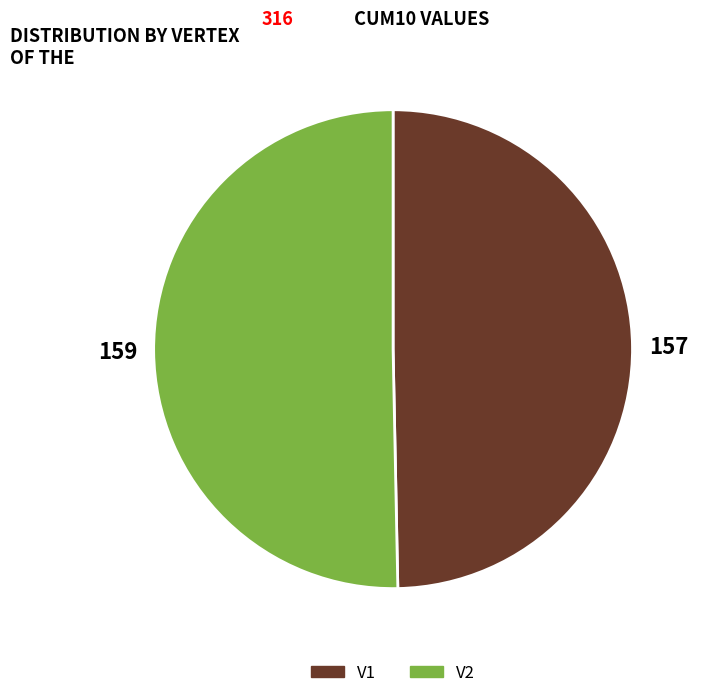

Is V2 the majority of the pie?

Yes